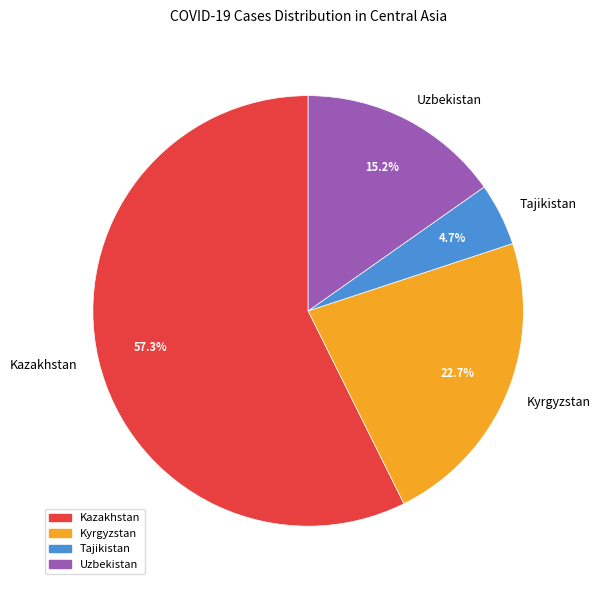

How many segments does this pie chart have?

4